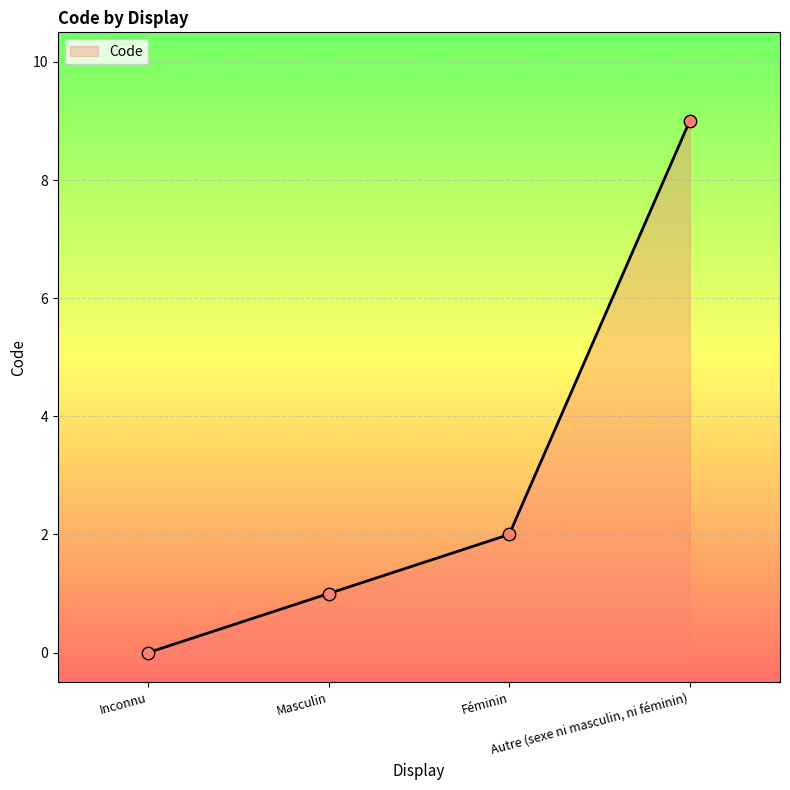

What is the change in value from Inconnu to Féminin?

+2